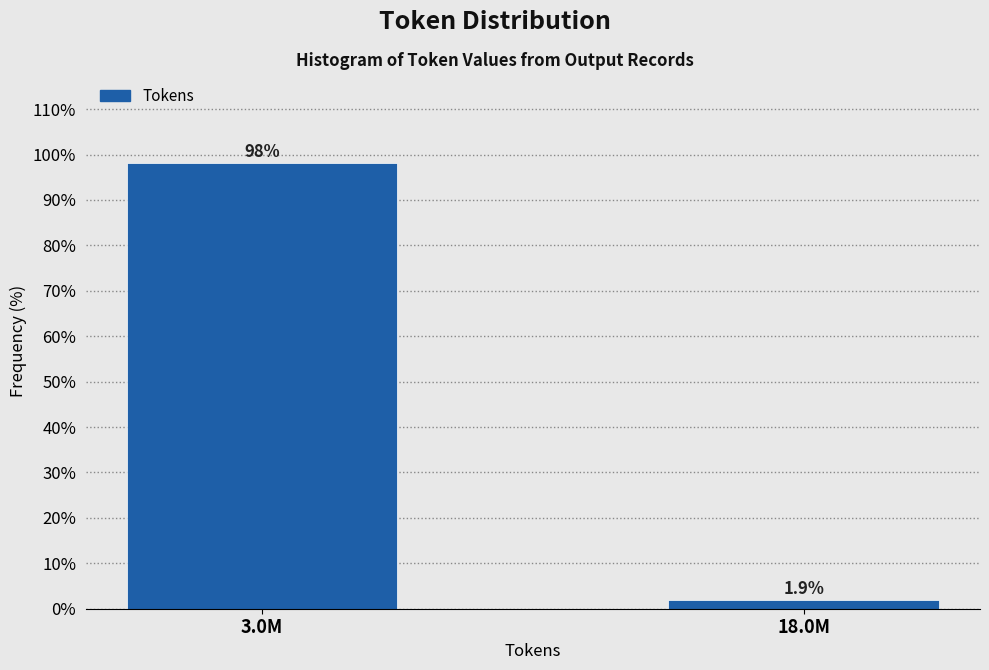

Reading left to right, extract all data points from this chart.

3.0M=98.1	18.0M=1.9